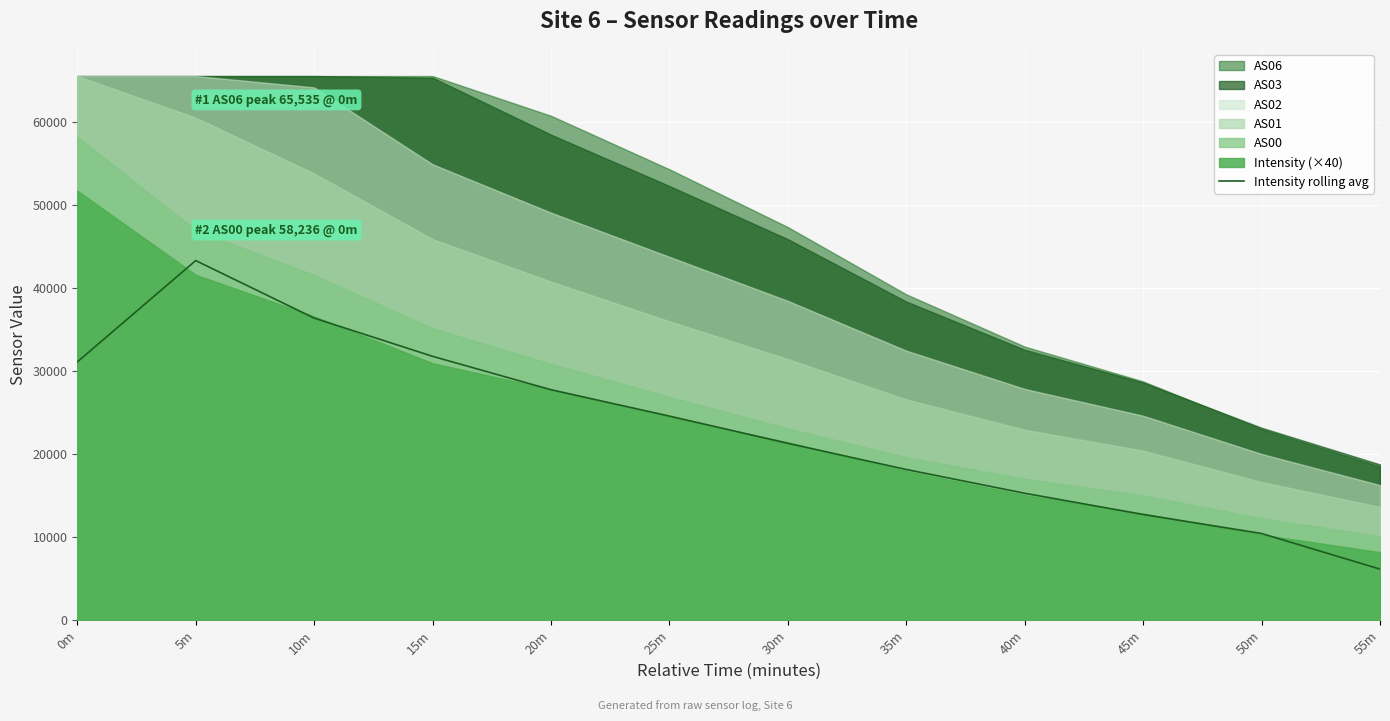

How many lines are shown in the chart?

1